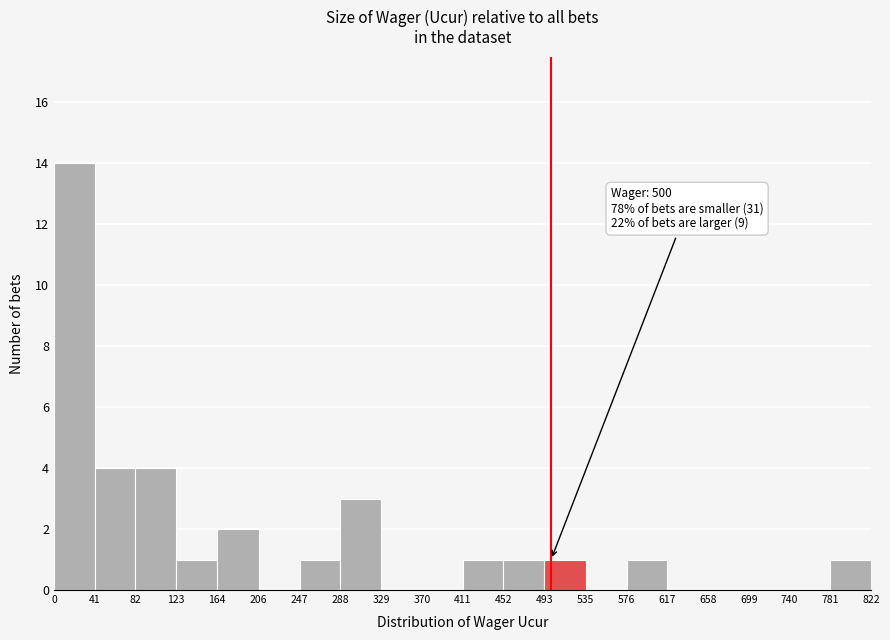

Over which range of the x-axis is the bar tallest?

0 to 41